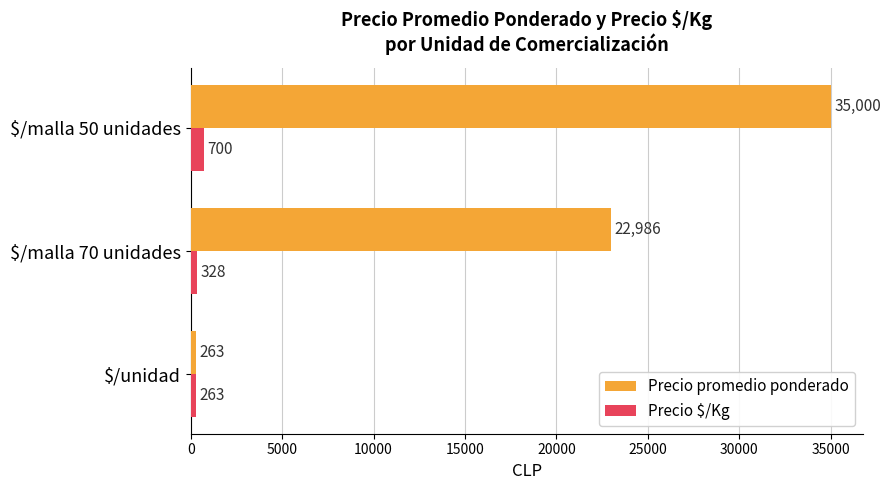

At how many categories does at least one series exceed 16306?

2